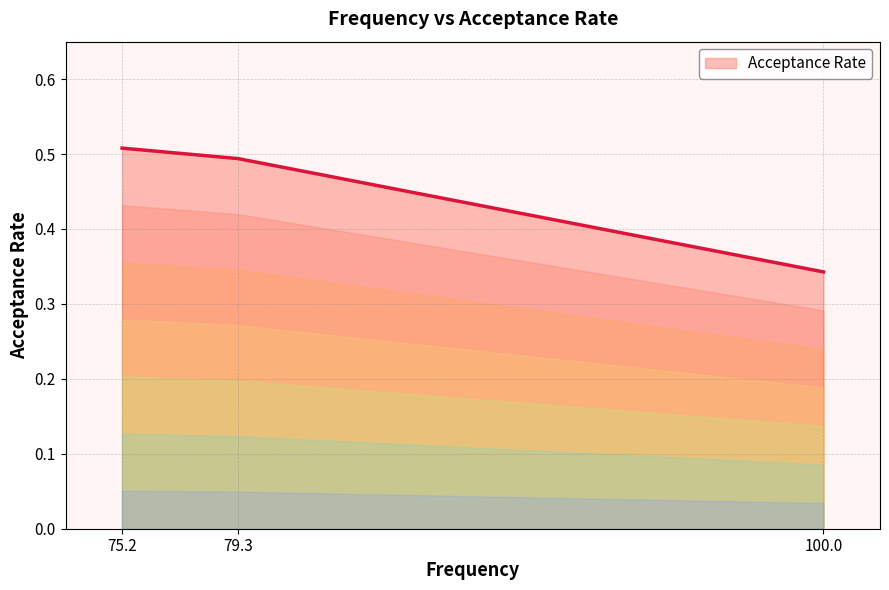

What is the average value?

0.4